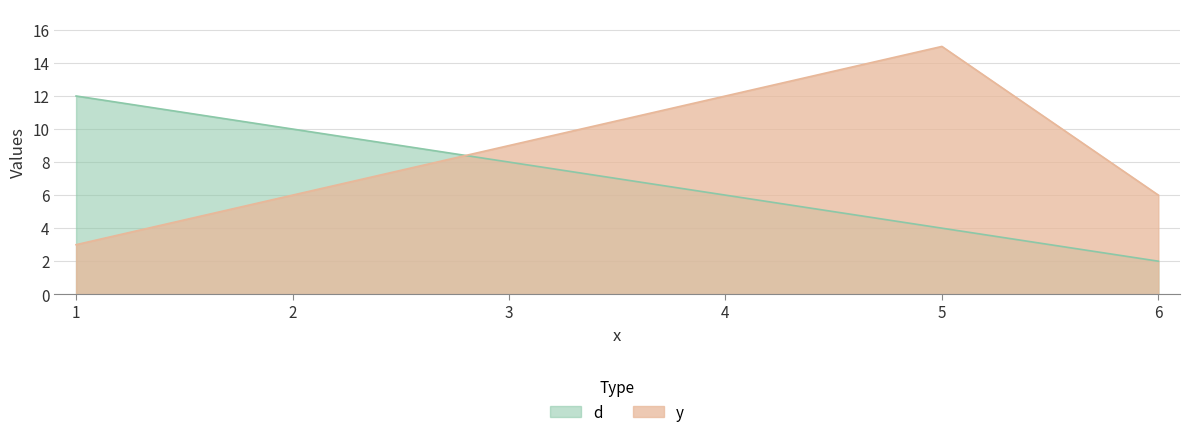

How many intersections are there between d and y?

1